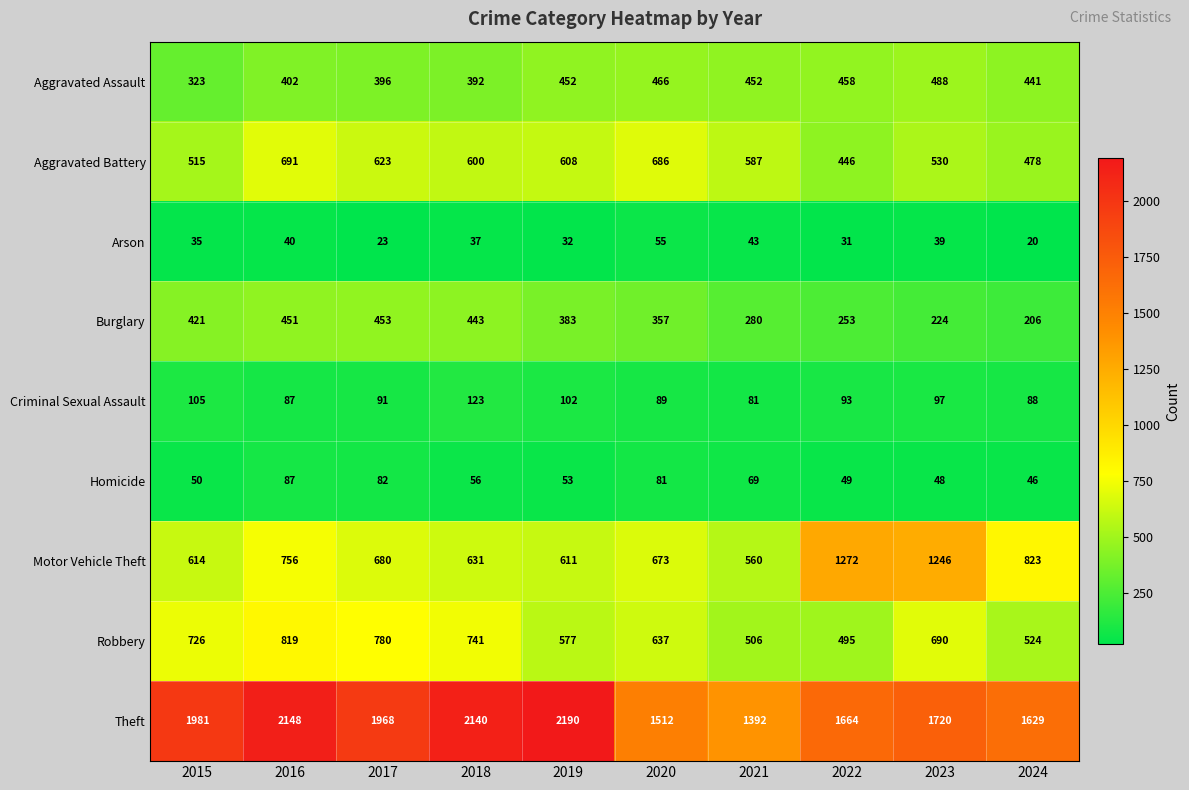

The Burglary series shows 451 at 2016. True or false?

True